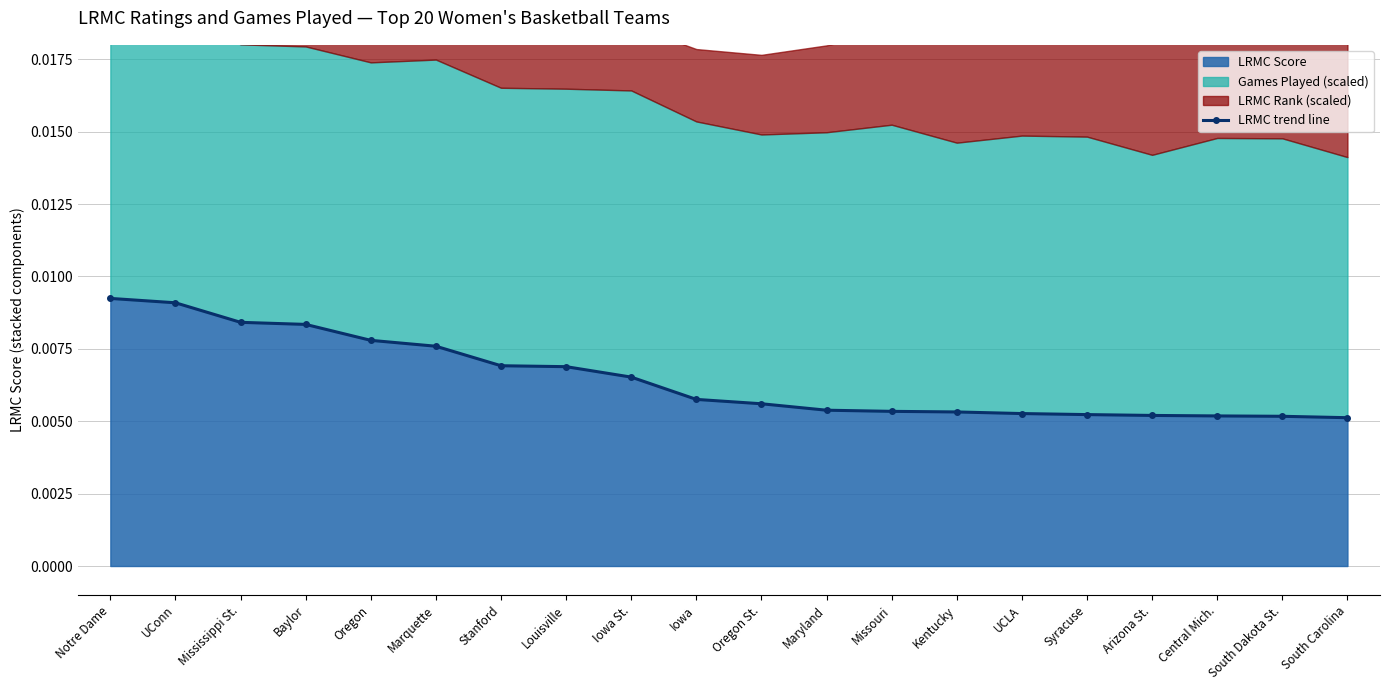

How many lines are shown in the chart?

1